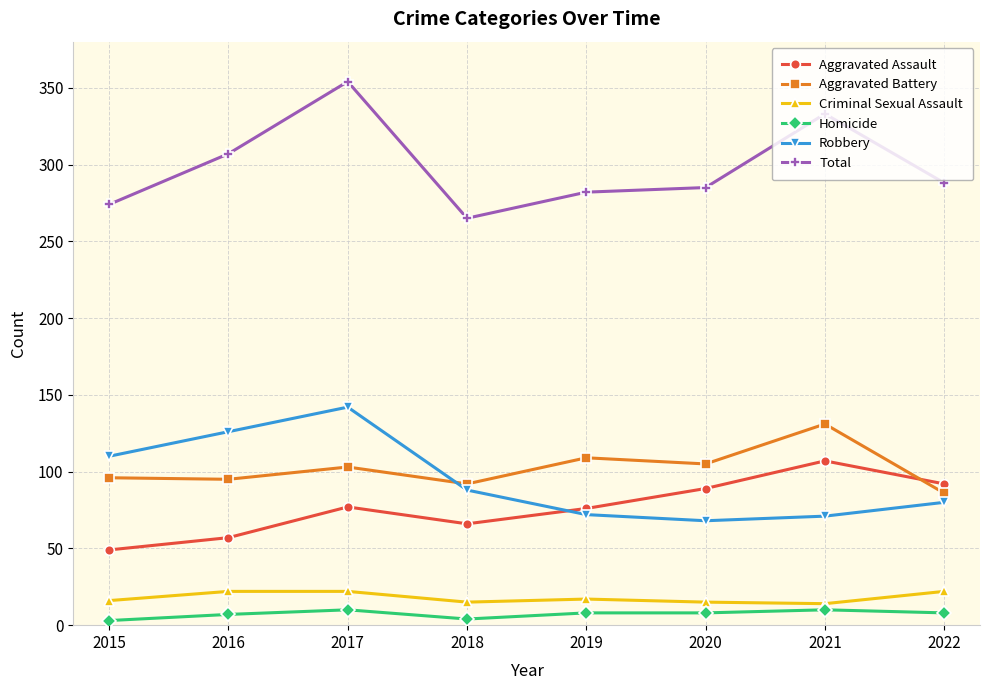

The Aggravated Assault series shows 26 at 2015. True or false?

False